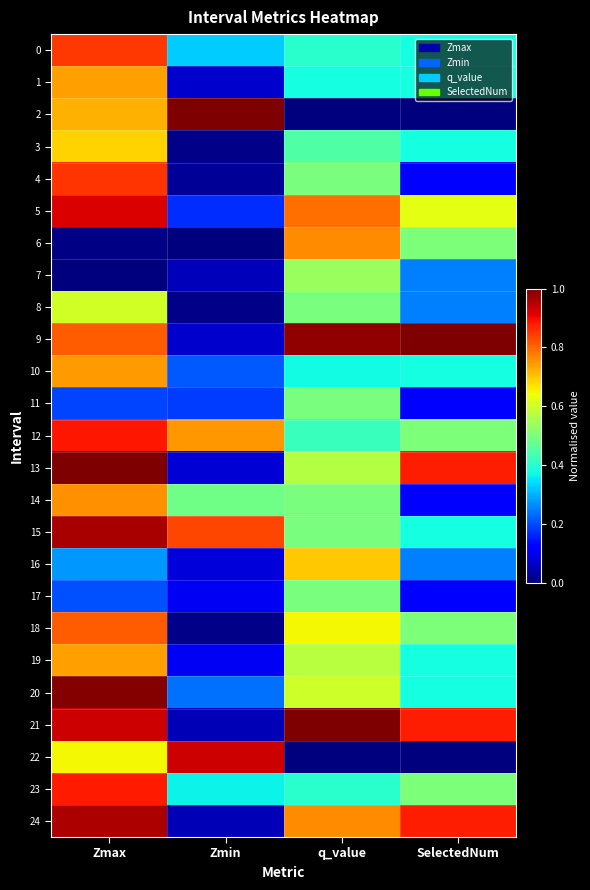

At how many categories does at least one series exceed 0?

4